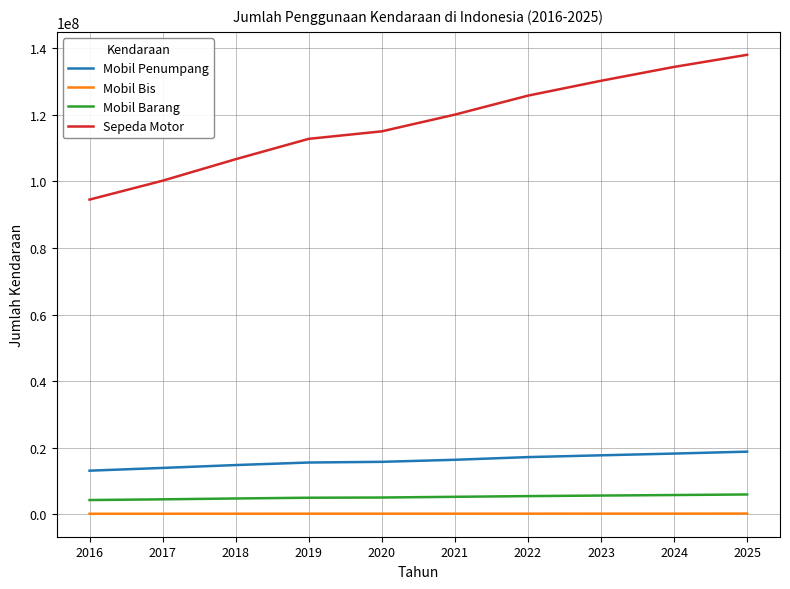

Is it true that Mobil Barang equals 6000029 at 2025?

True